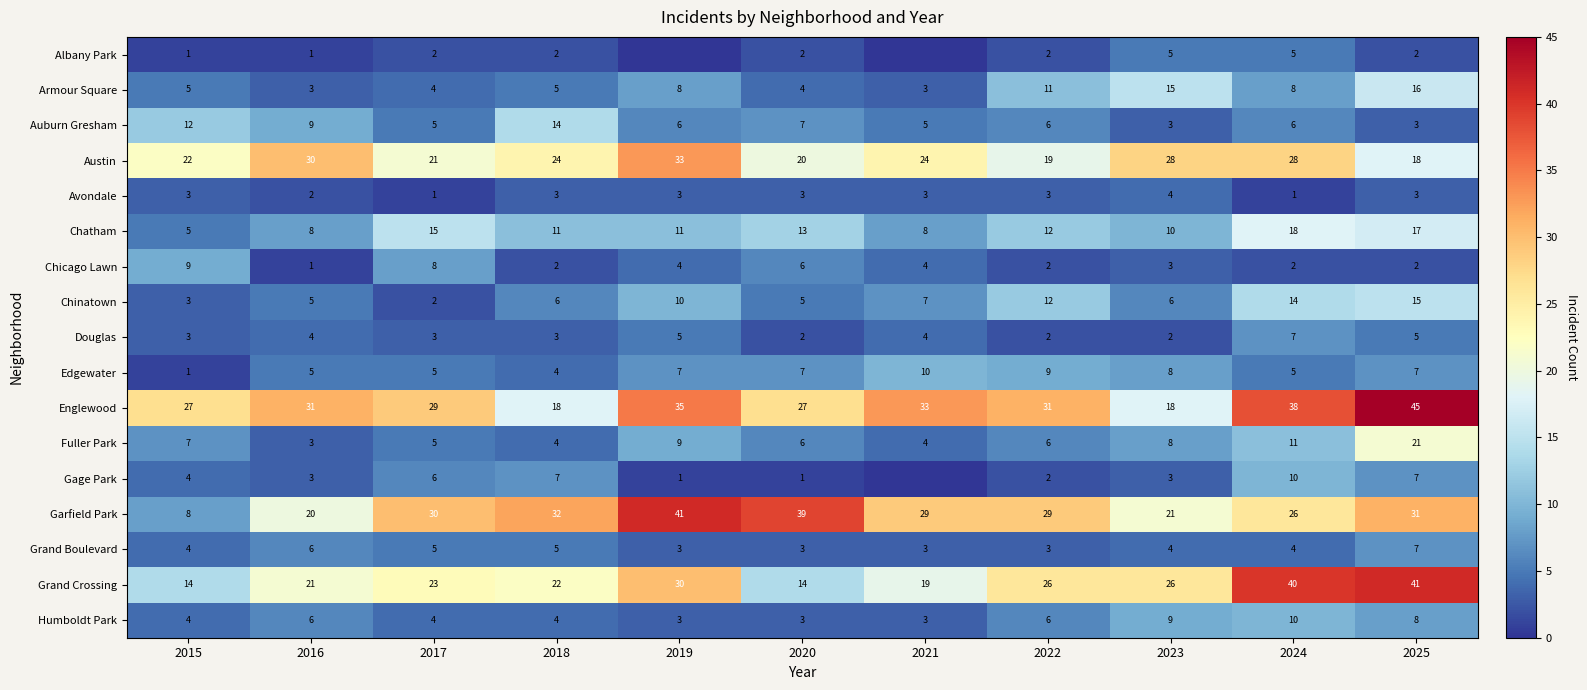

Which category has the lowest value across all series?

2019